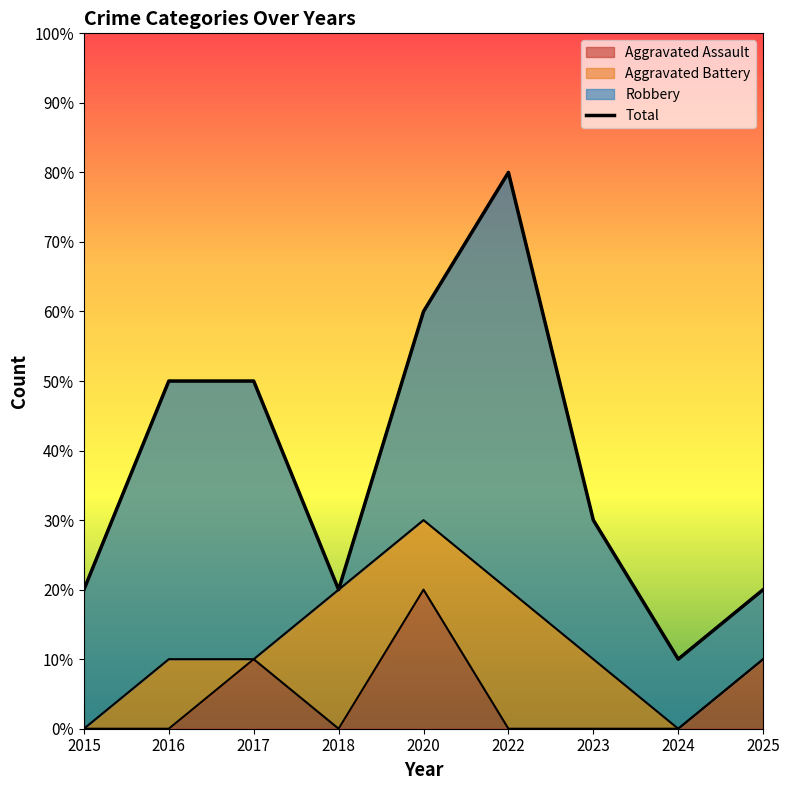

Reading left to right, transcribe all the data shown in this chart.

2015=2	2016=5	2017=5	2018=2	2020=6	2022=8	2023=3	2024=1	2025=2